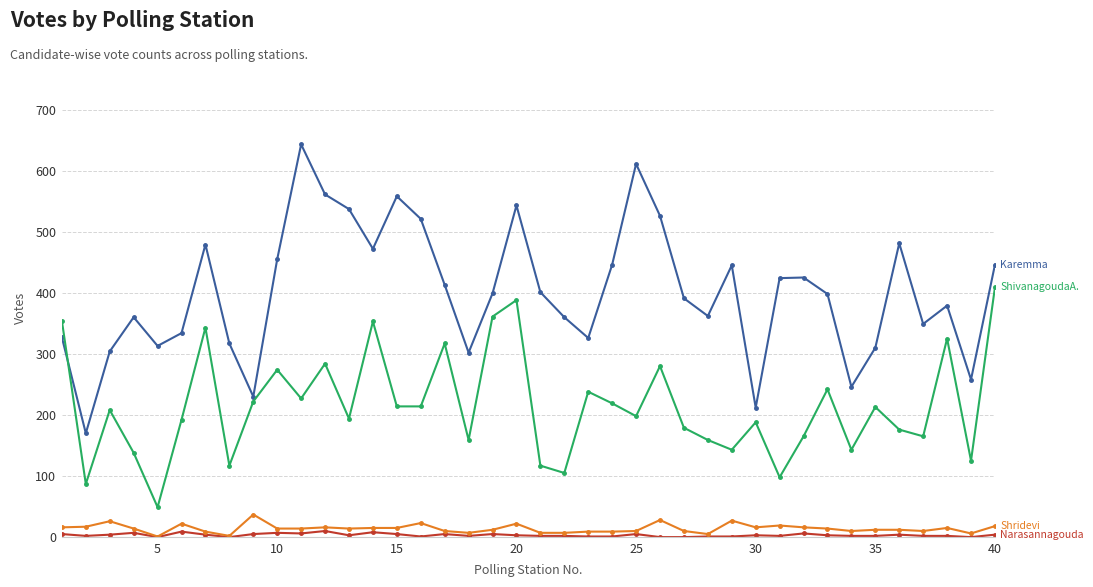

What is the maximum value shown in the chart?

643